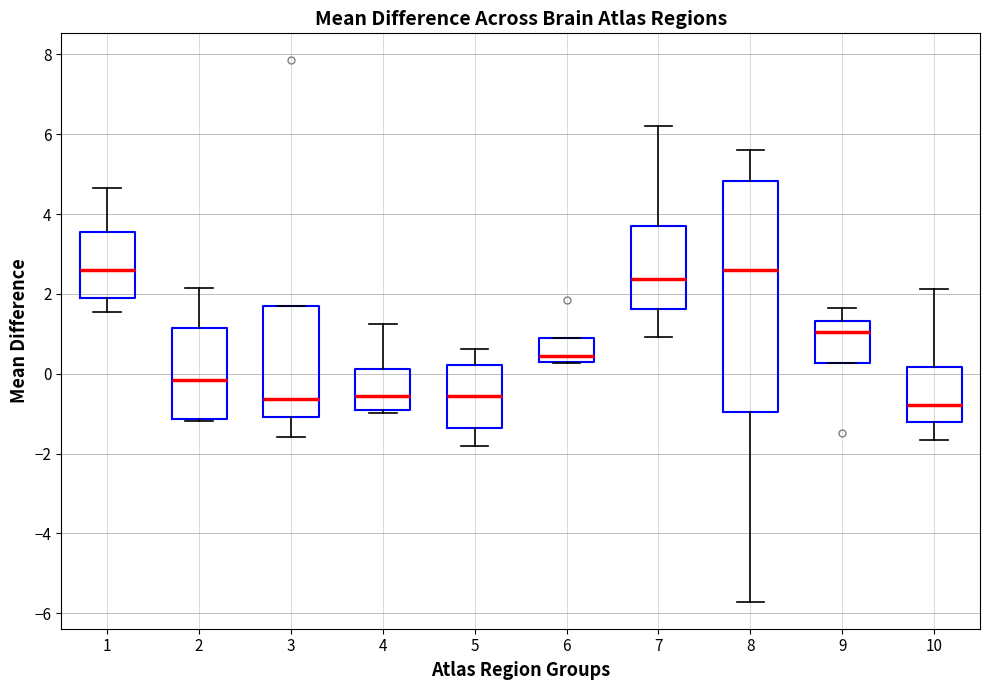

Reading left to right, read every box against the y-axis: the position of its median line, the range the box covers, and the ends of its whiskers. The values are not printed on the chart, so give them approximately, as read against the axis.

1: median 2.6, box 1.8 to 3.6, whiskers 1.6 to 4.6
2: median -0.2, box -1.2 to 1.2, whiskers -1.2 to 2.2
3: median -0.6, box -1.0 to 1.8, whiskers -1.6 to 1.8
4: median -0.6, box -0.8 to 0.2, whiskers -1.0 to 1.2
5: median -0.6, box -1.4 to 0.2, whiskers -1.8 to 0.6
6: median 0.4, box 0.2 to 0.8, whiskers 0.2 to 0.8
7: median 2.4, box 1.6 to 3.6, whiskers 1.0 to 6.2
8: median 2.6, box -1.0 to 4.8, whiskers -5.8 to 5.6
9: median 1.0, box 0.2 to 1.4, whiskers 0.2 to 1.6
10: median -0.8, box -1.2 to 0.2, whiskers -1.6 to 2.2